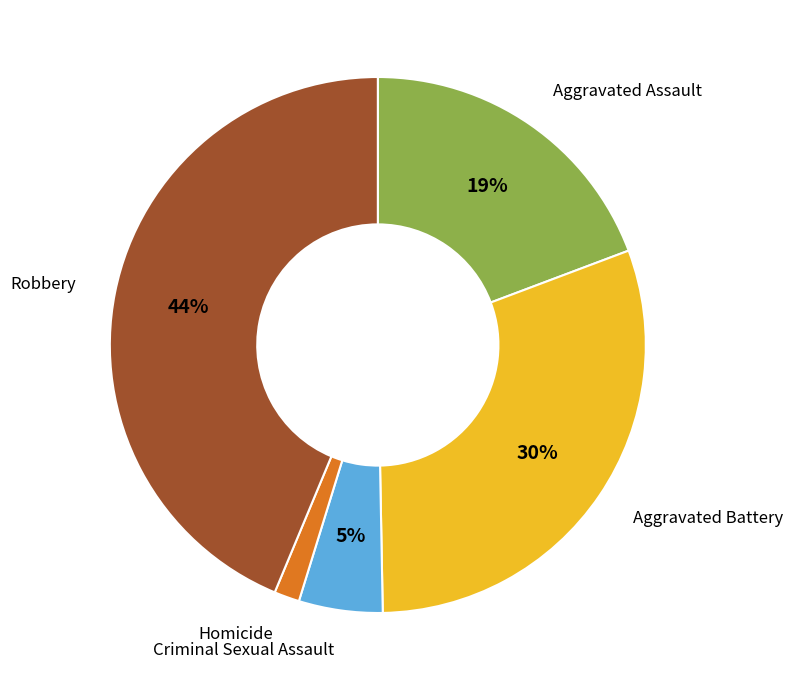

Is it true that Homicide is 2% of the pie?

True